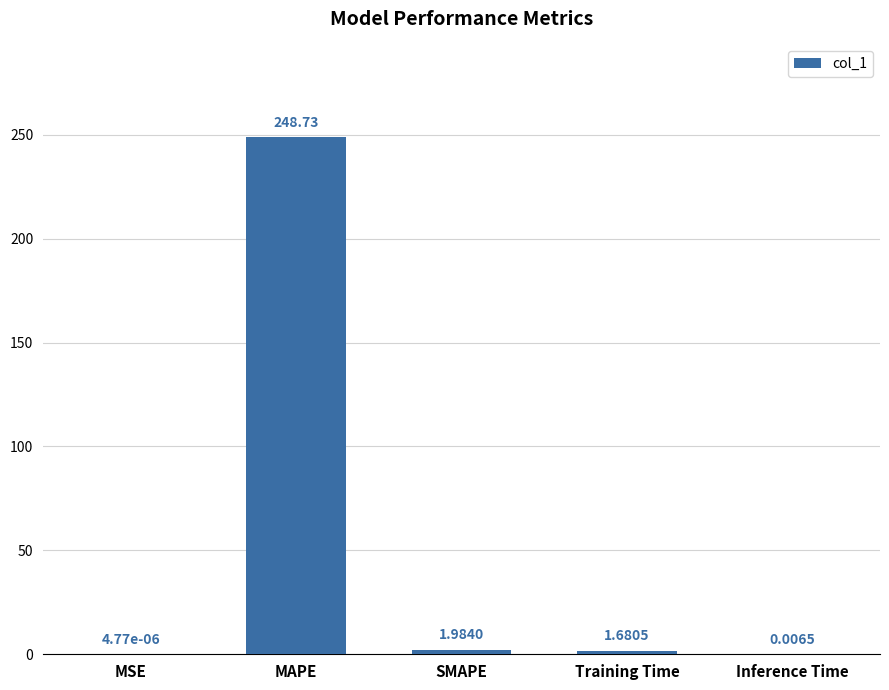

Which has a higher value, SMAPE or Training Time?

SMAPE